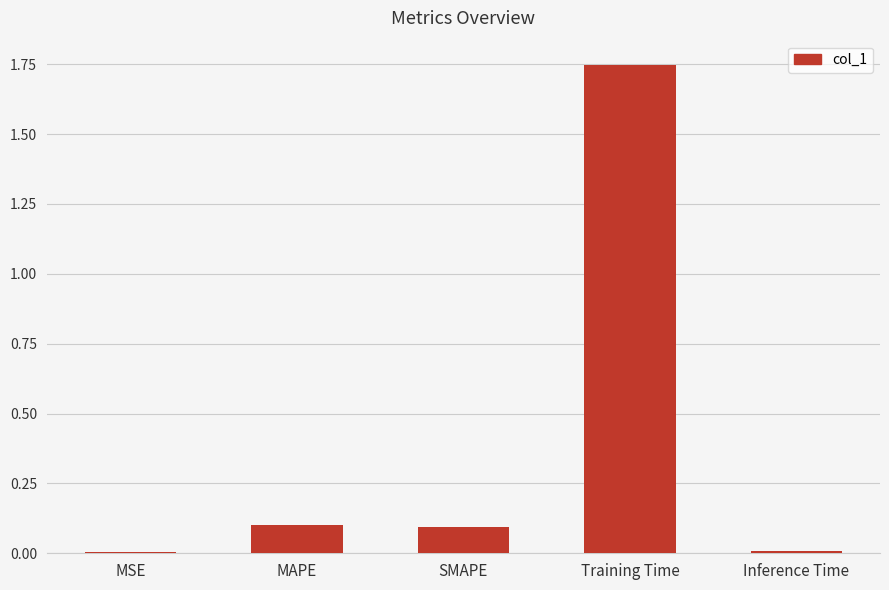

True or false: the data shows 0.1 at SMAPE.

True